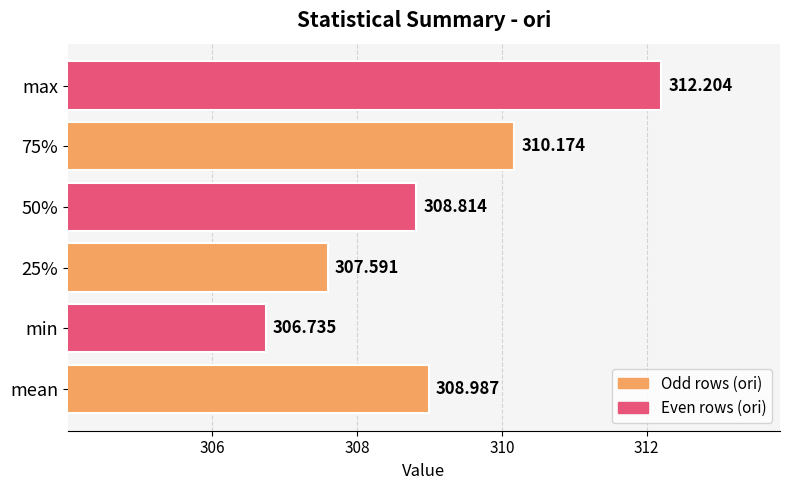

At which label is the value closest to 309?

mean